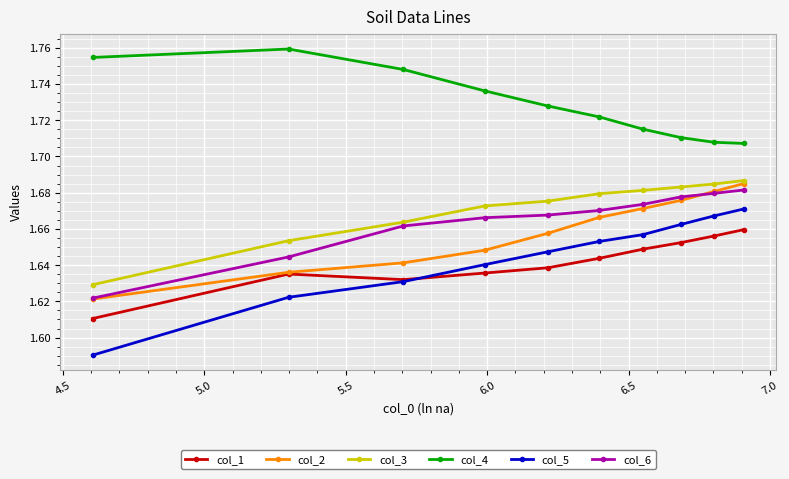

True or false: col_4 and col_1 intersect in this chart.

False